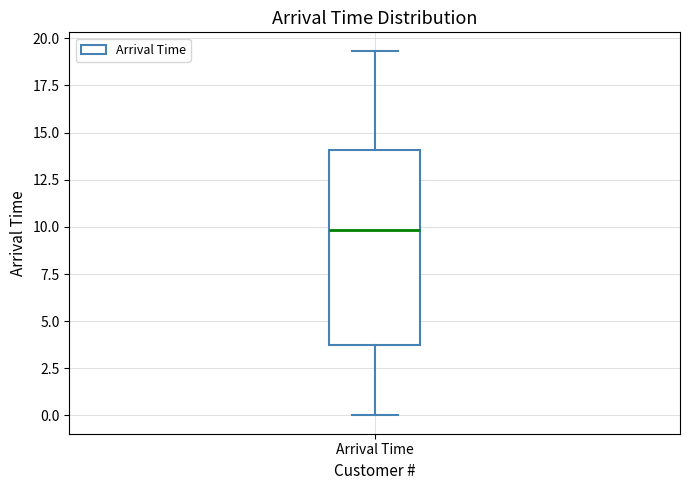

Read this box plot against the y-axis: the position of the median line, the range covered by the box, and the ends of both whiskers. The values are not printed on the chart, so give them approximately, as read against the axis.

median 10.0, box 3.5 to 14.0, whiskers 0.0 to 19.5